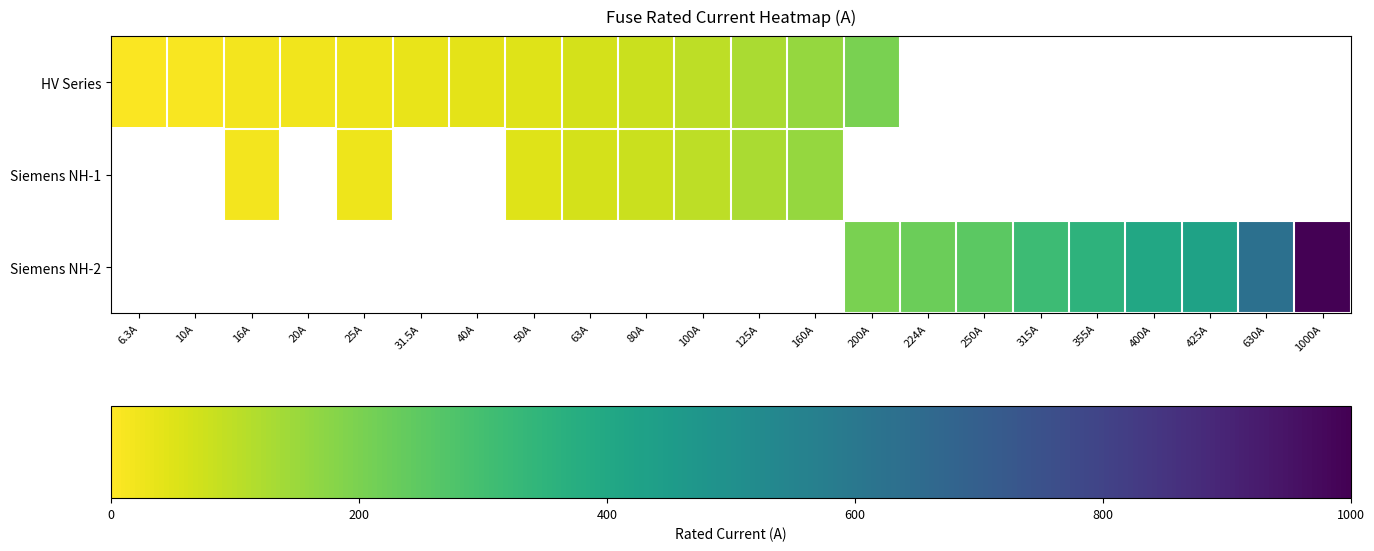

Is the value of HV Series at 6.3A greater than the value of Siemens NH-1 at 200A?

No